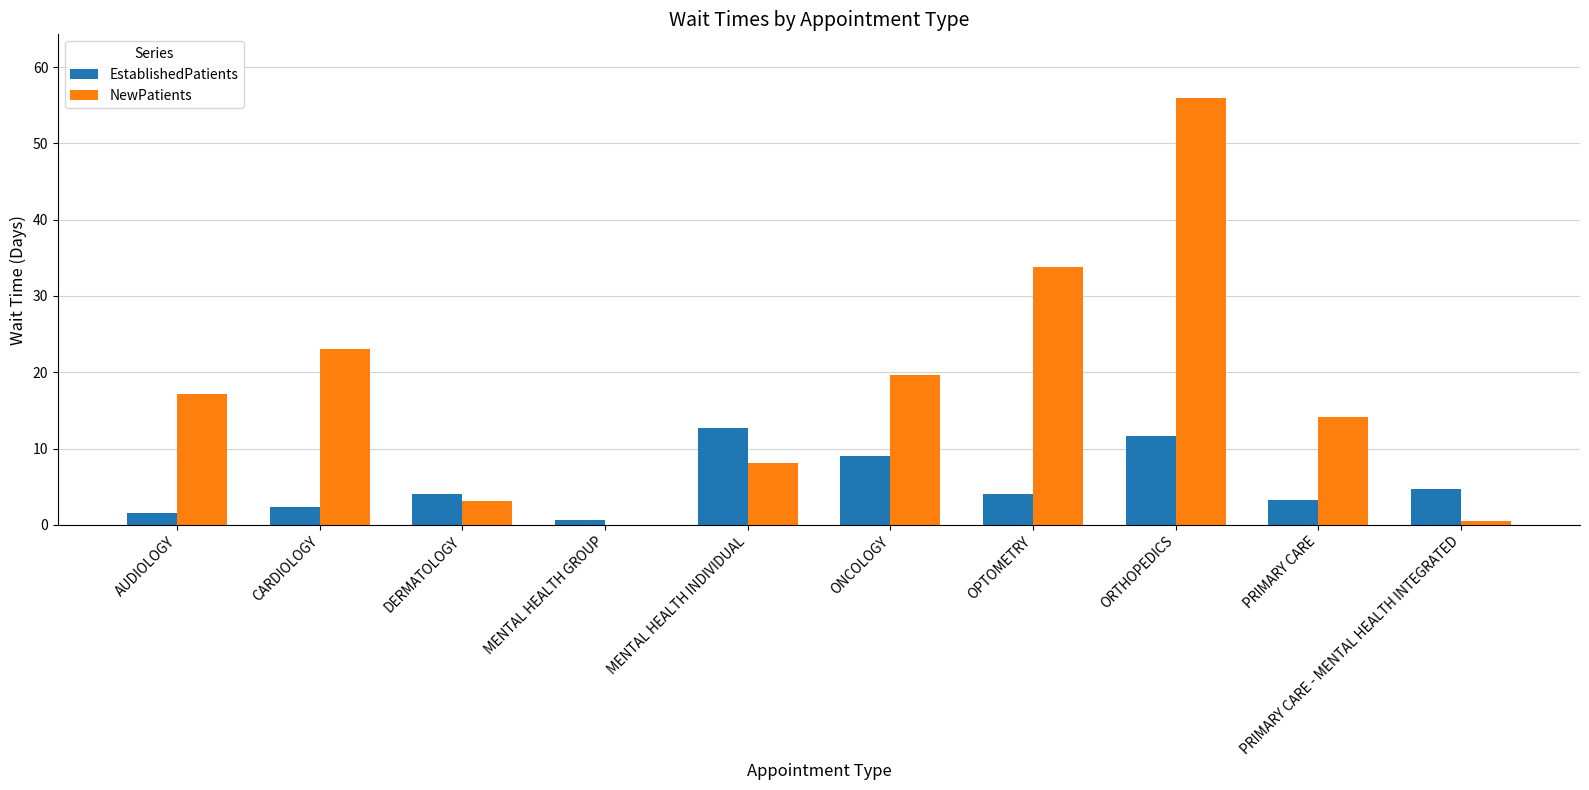

What is the difference between the EstablishedPatients values at MENTAL HEALTH GROUP and PRIMARY CARE?

2.6